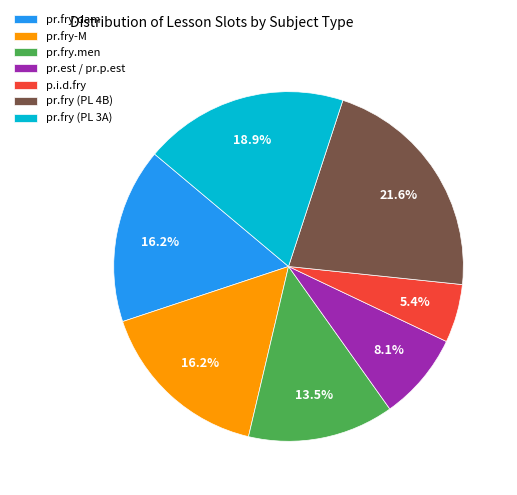

How many slices are in this pie chart?

7